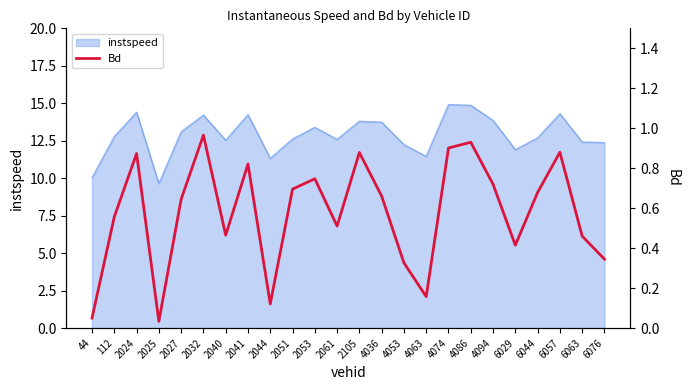

Where is the first local maximum?

2024